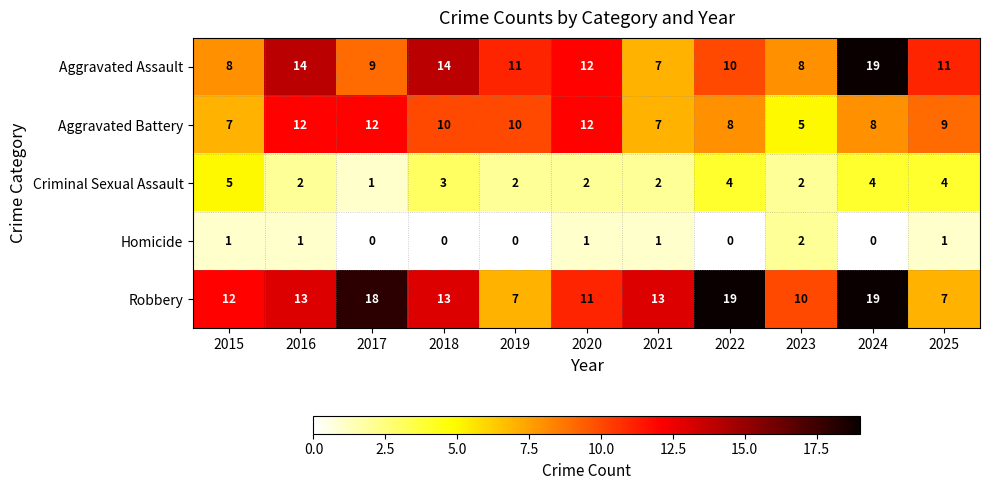

What is the approximate value of Robbery at 2021, to the nearest 10?

10